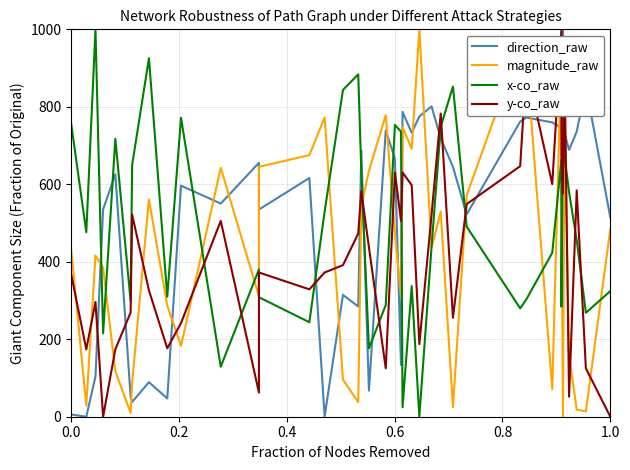

Is the value of magnitude_raw at 26 greater than the value of y-co_raw at 36?

Yes